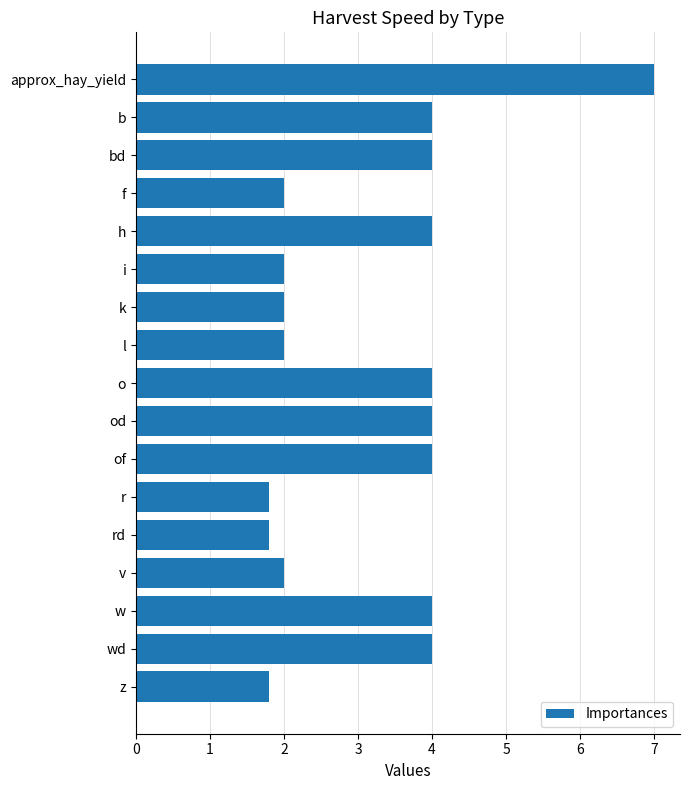

Reading top to bottom, list all the values displayed in this chart.

7.0	4.0	4.0	2.0	4.0	2.0	2.0	2.0	4.0	4.0	4.0	1.8	1.8	2.0	4.0	4.0	1.8